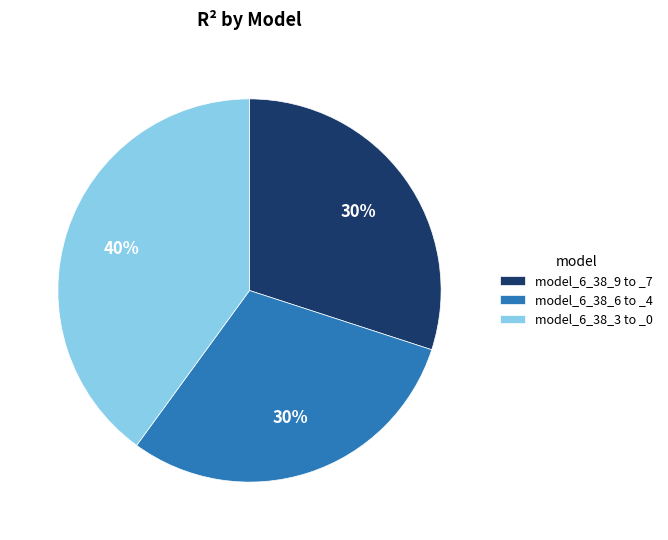

What is the largest slice in the pie chart?

model_6_38_3 to _0